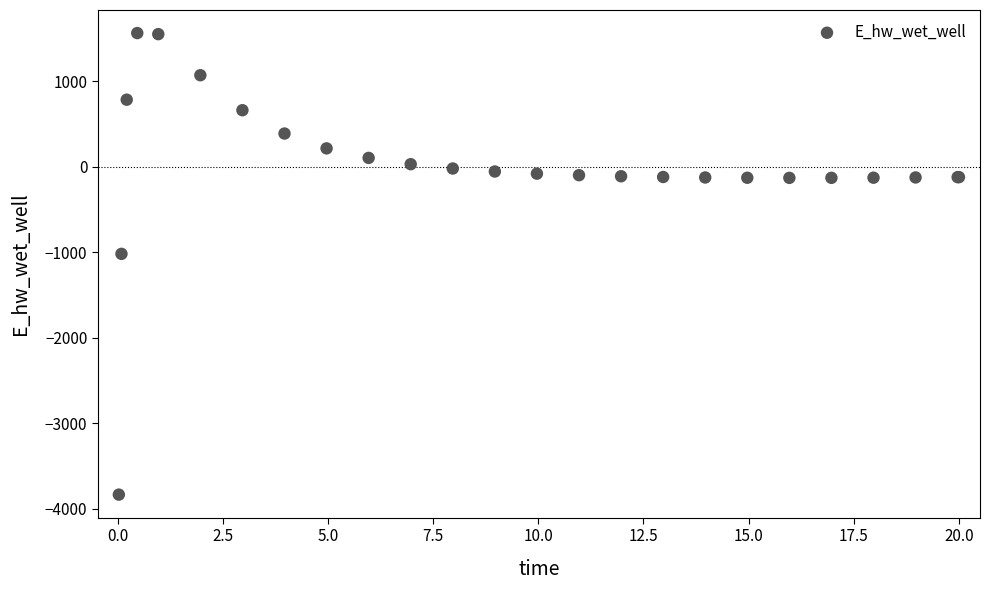

What Y value in the scatter plot is closest to -1136?

-1019.3